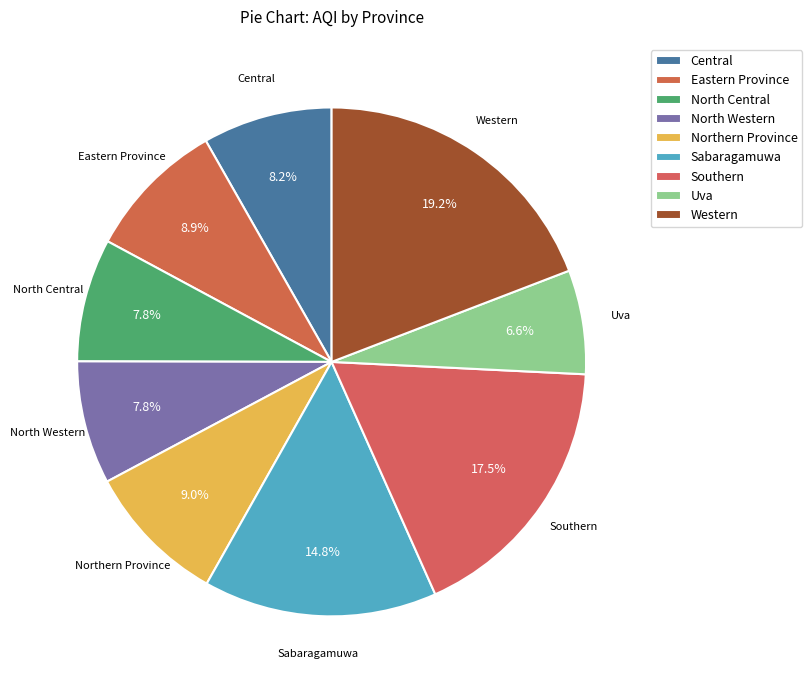

How many slices are in this pie chart?

9